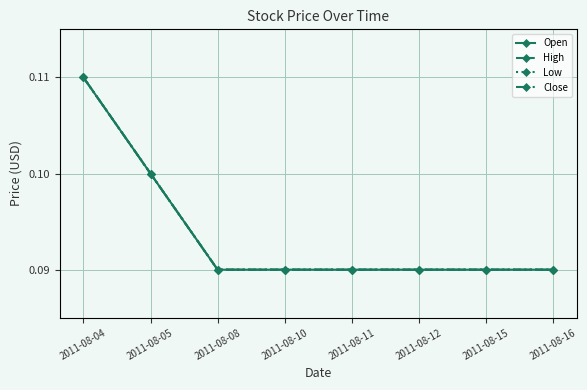

Is this an area chart (filled region under the line)?

No